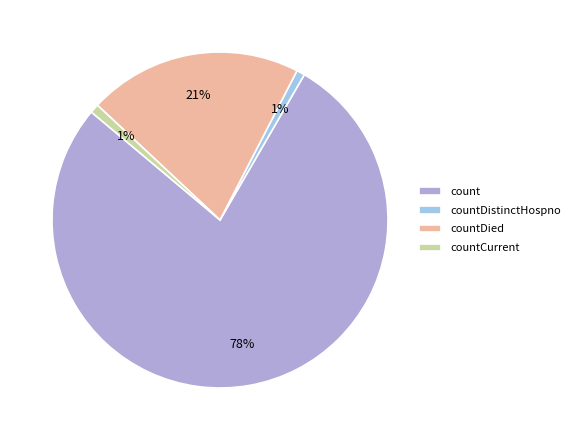

Does any single category account for the majority?

Yes